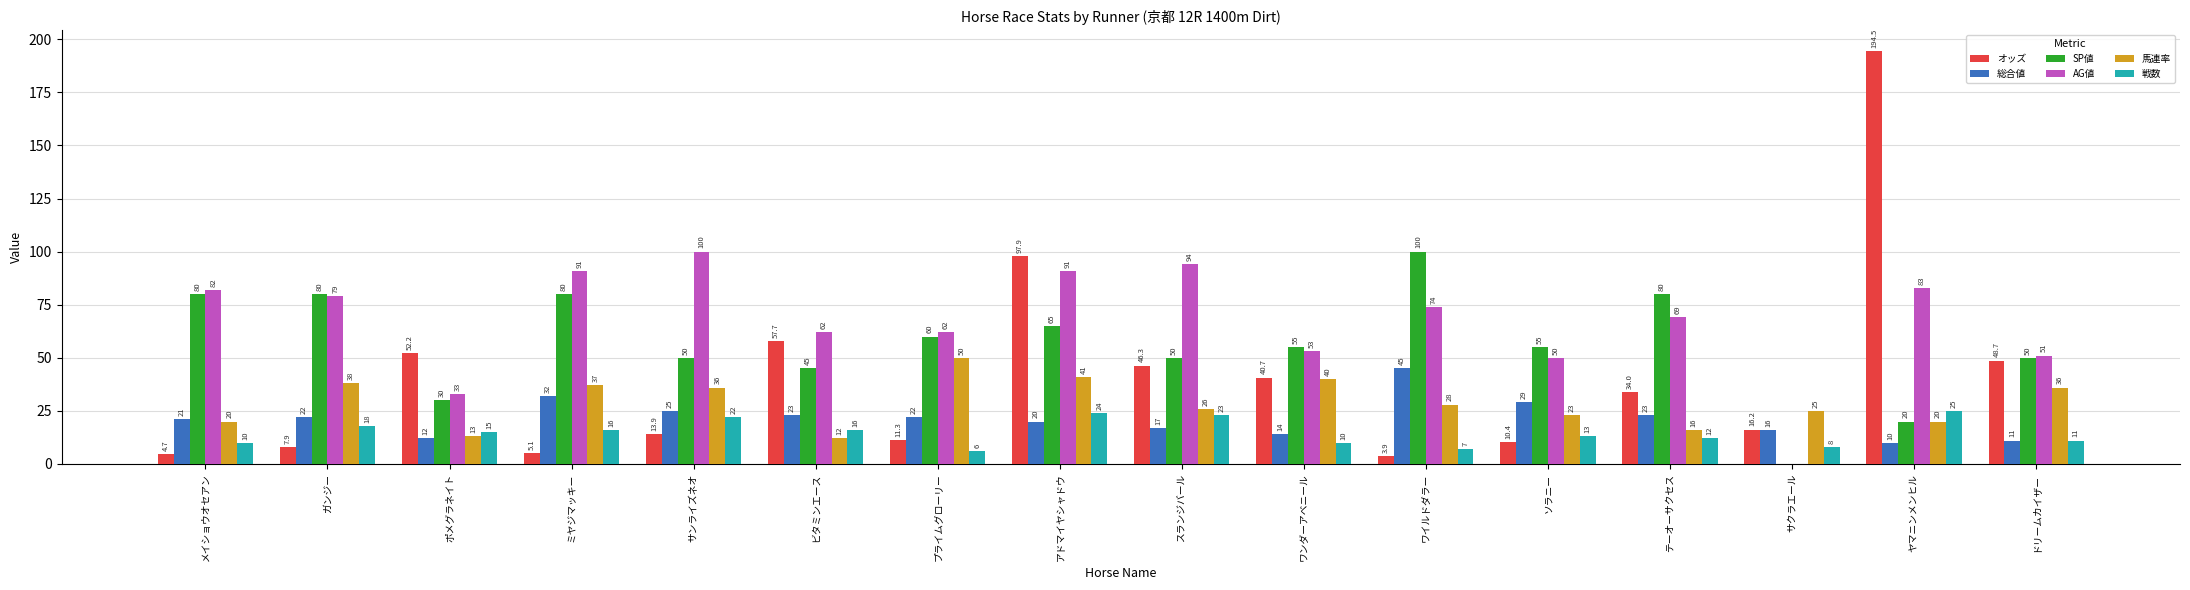

What is the maximum value shown in the chart?

194.5